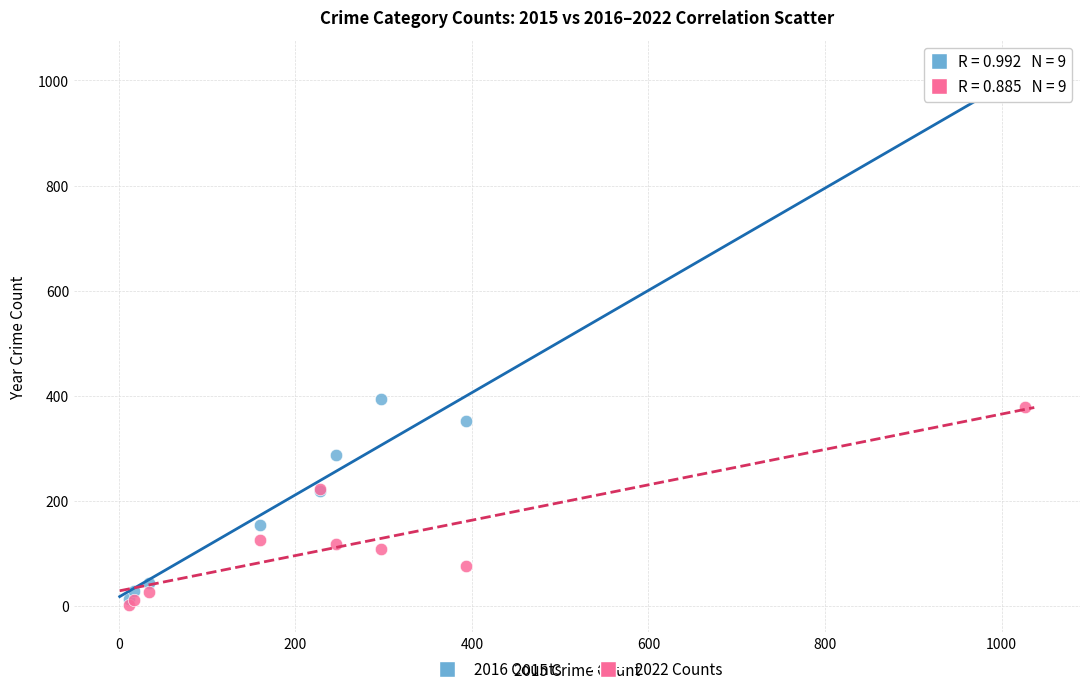

In the 2016 Counts series, what Y value is closest to 511?

394